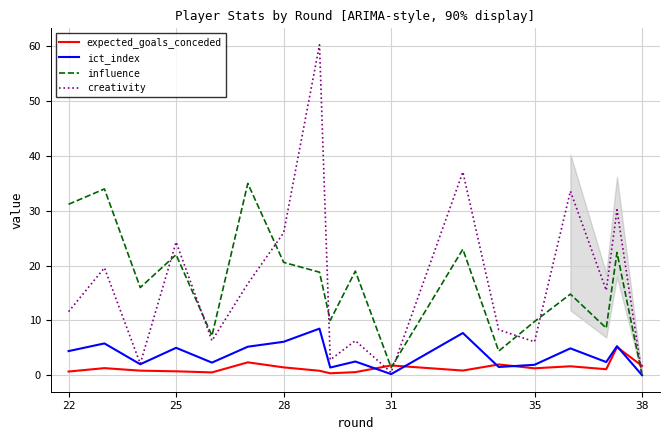

What is the difference between the maximum and minimum values in the expected_goals_conceded series?

4.8